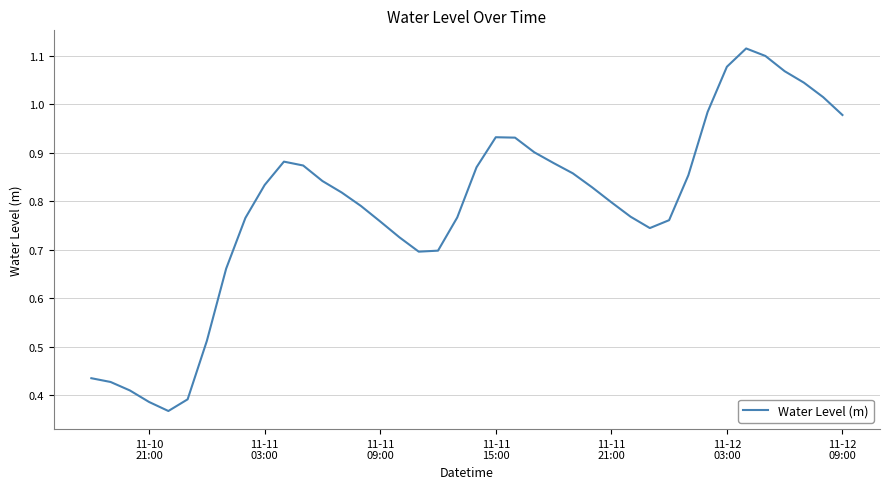

Reading left to right, transcribe all the data shown in this chart.

0.4	0.4	0.4	0.4	0.4	0.4	0.5	0.7	0.8	0.8	0.9	0.9	0.8	0.8	0.8	0.8	0.7	0.7	0.7	0.8	0.9	0.9	0.9	0.9	0.9	0.9	0.8	0.8	0.8	0.7	0.8	0.9	1.0	1.1	1.1	1.1	1.1	1.0	1.0	1.0